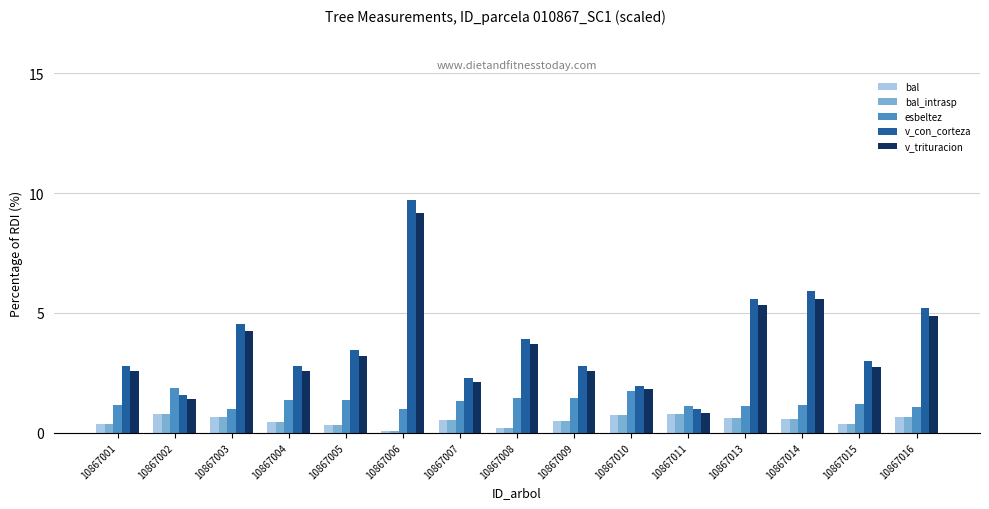

What is the difference between the highest and lowest values at 10867007?

1.8